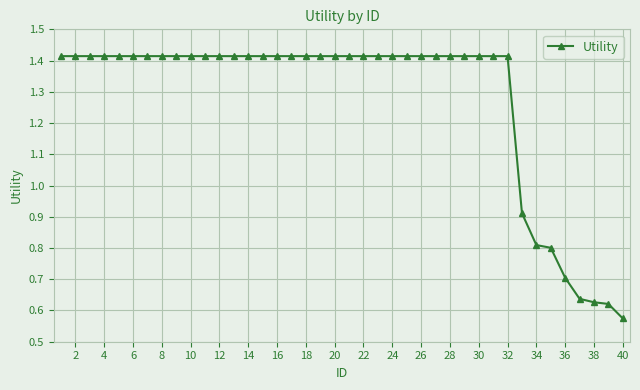

What is the average value?

1.3